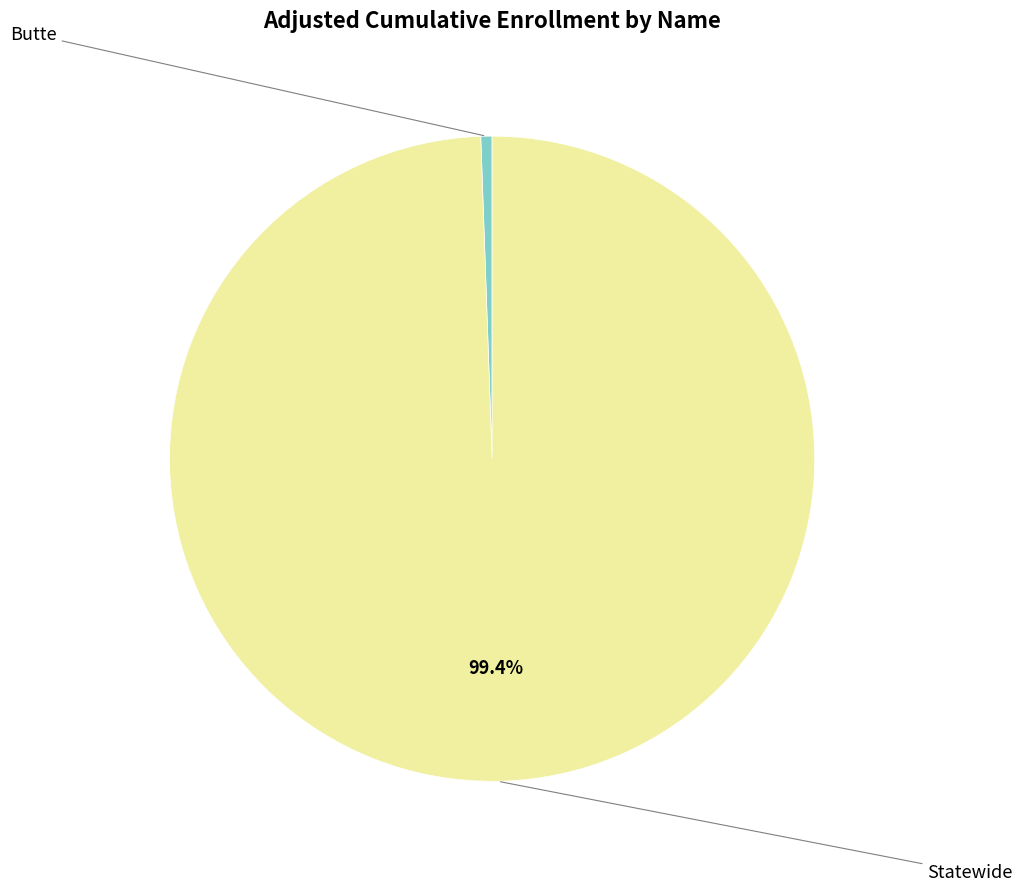

How many segments does this pie chart have?

2